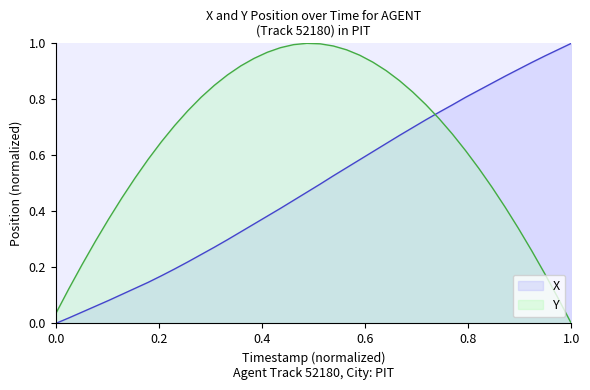

Which series ends up on top after the final intersection of X and Y?

X